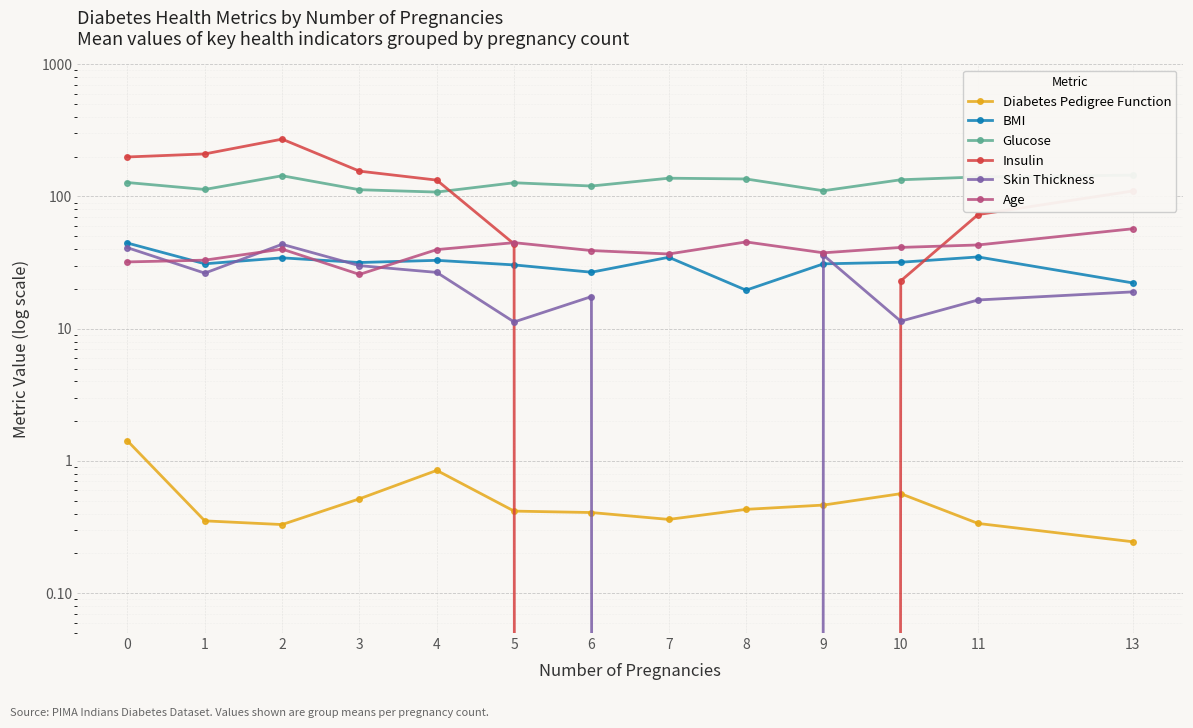

What are all the series names shown in the legend?

Diabetes Pedigree Function, BMI, Glucose, Insulin, Skin Thickness, Age